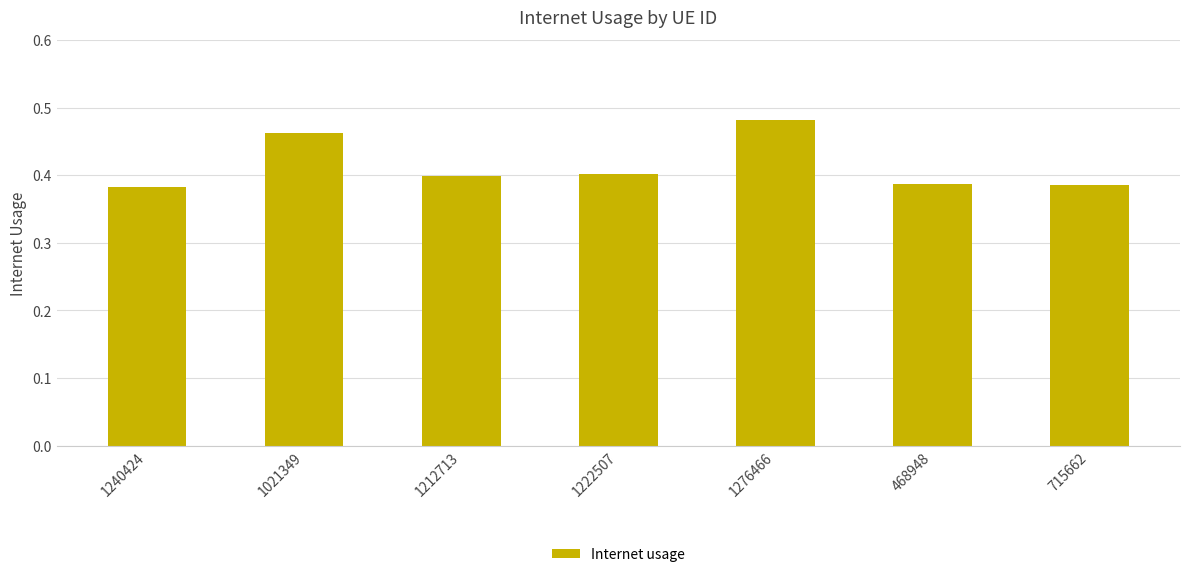

Are the bars grouped side by side (vs. stacked)?

No